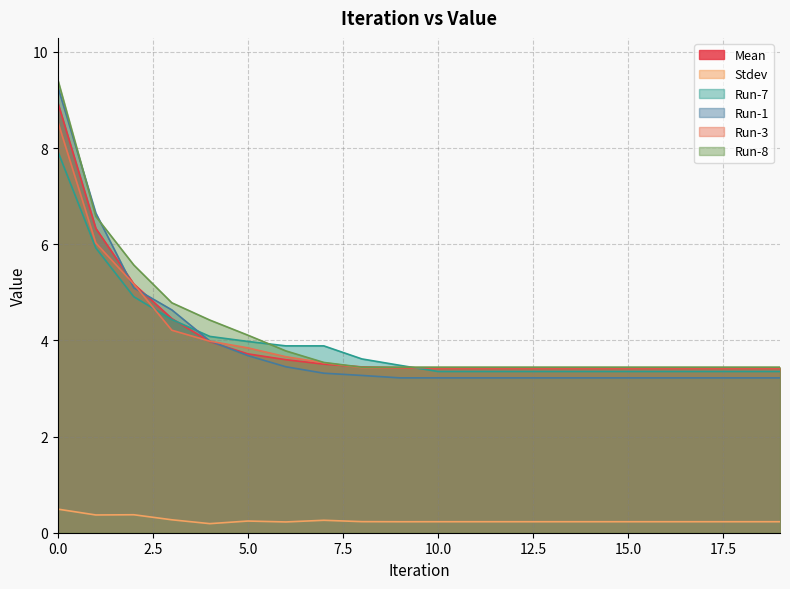

Reading left to right, extract all data points from this chart.

Mean: 0=8.9	1=6.3	2=5.2	3=4.5	4=4.0	5=3.7	6=3.6	7=3.5	8=3.4	9=3.4	10=3.4	11=3.4	12=3.4	13=3.4	14=3.4	15=3.4	16=3.4	17=3.4	18=3.4	19=3.4
Stdev: 0=0.5	1=0.4	2=0.4	3=0.3	4=0.2	5=0.2	6=0.2	7=0.3	8=0.2	9=0.2	10=0.2	11=0.2	12=0.2	13=0.2	14=0.2	15=0.2	16=0.2	17=0.2	18=0.2	19=0.2
Run-7: 0=7.9	1=5.9	2=4.9	3=4.4	4=4.1	5=4.0	6=3.9	7=3.9	8=3.6	9=3.5	10=3.4	11=3.4	12=3.4	13=3.4	14=3.4	15=3.4	16=3.4	17=3.4	18=3.4	19=3.4
Run-1: 0=9.3	1=6.6	2=5.1	3=4.6	4=4.0	5=3.7	6=3.5	7=3.3	8=3.3	9=3.2	10=3.2	11=3.2	12=3.2	13=3.2	14=3.2	15=3.2	16=3.2	17=3.2	18=3.2	19=3.2
Run-3: 0=8.5	1=6.0	2=5.2	3=4.2	4=4.0	5=3.8	6=3.7	7=3.5	8=3.4	9=3.4	10=3.4	11=3.4	12=3.4	13=3.4	14=3.4	15=3.4	16=3.4	17=3.4	18=3.4	19=3.4
Run-8: 0=9.4	1=6.6	2=5.6	3=4.8	4=4.4	5=4.1	6=3.8	7=3.5	8=3.4	9=3.4	10=3.4	11=3.4	12=3.4	13=3.4	14=3.4	15=3.4	16=3.4	17=3.4	18=3.4	19=3.4